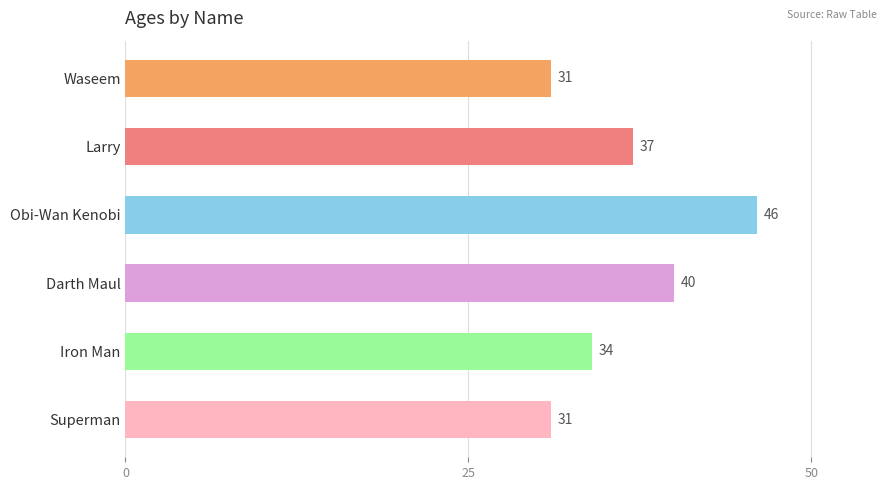

How many bars are there in total?

6